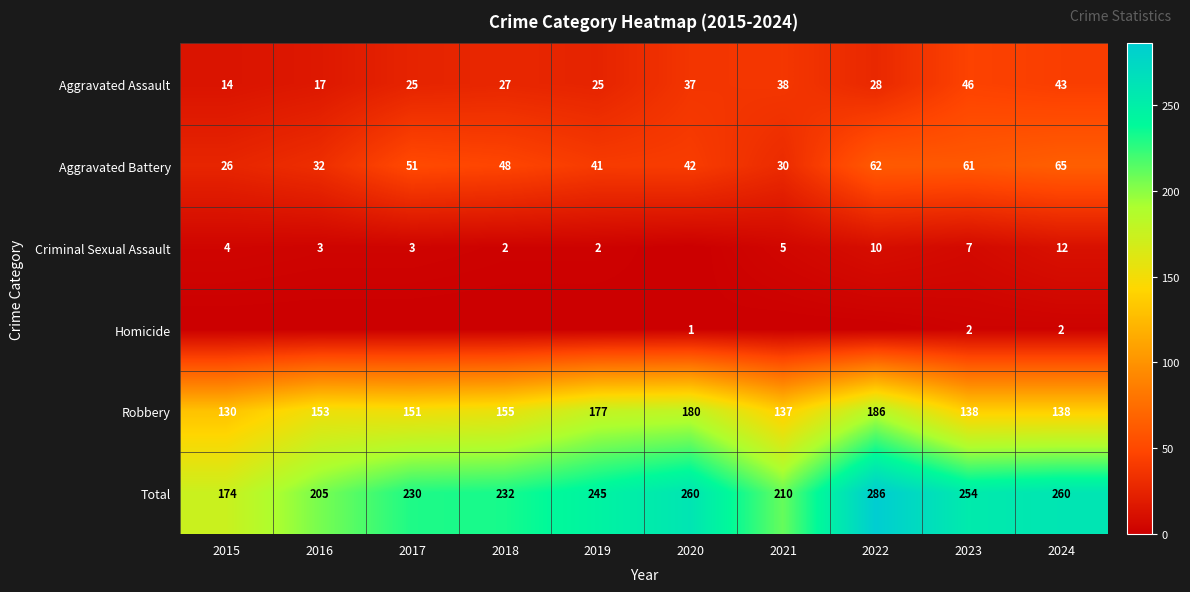

What is the highest value of the Homicide series?

2